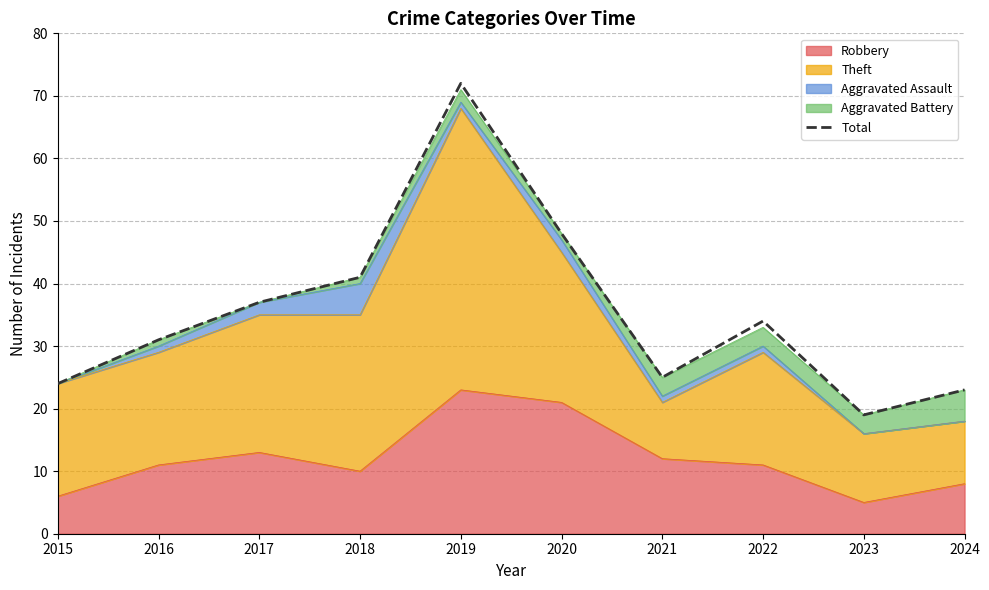

How many data points are less than 34?

5